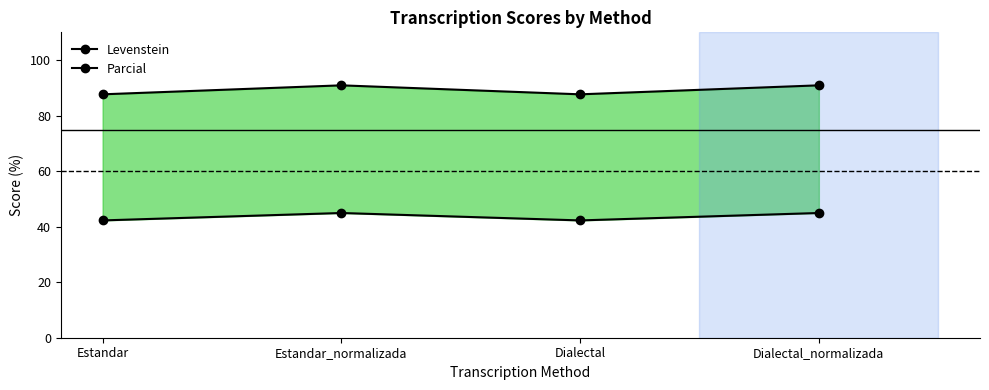

True or false: Levenstein and Parcial cross at least once.

False